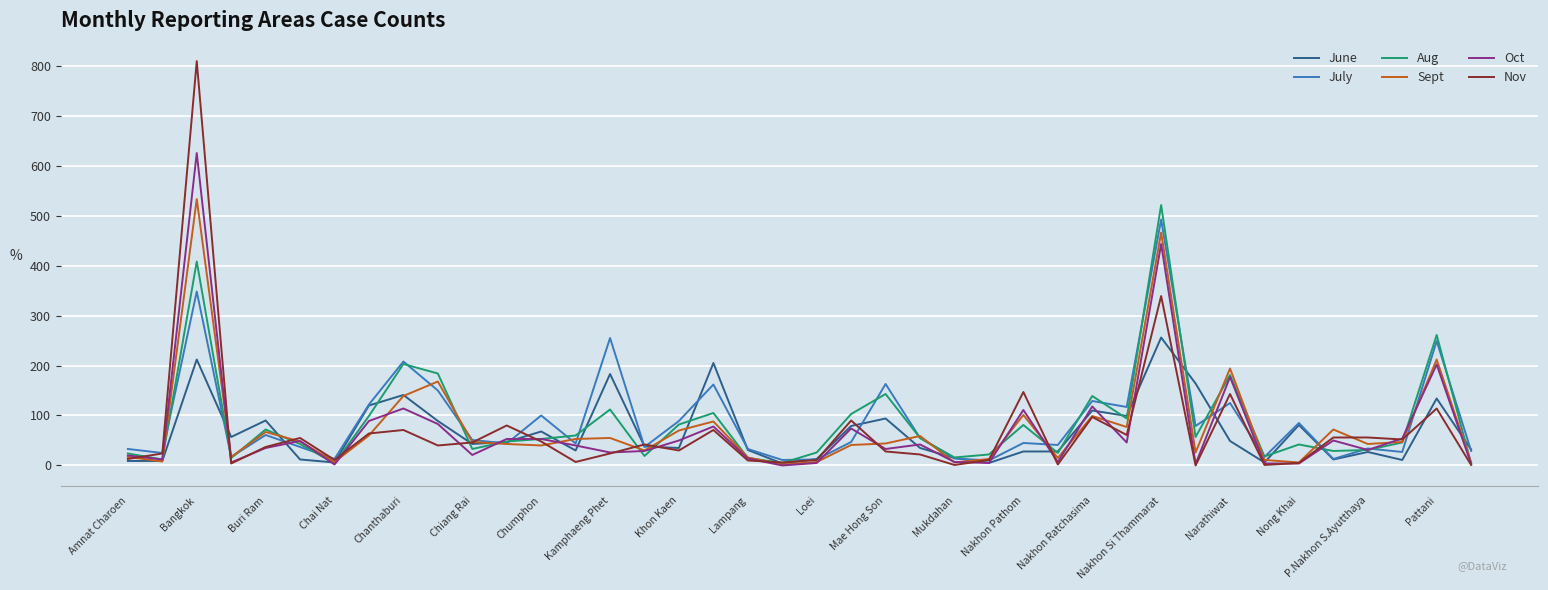

After their last crossing, which series has the higher values: Aug or July?

July